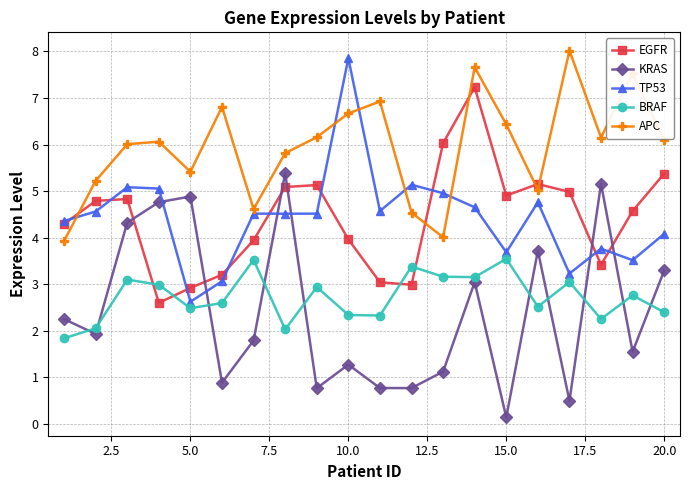

True or false: EGFR and KRAS intersect in this chart.

True